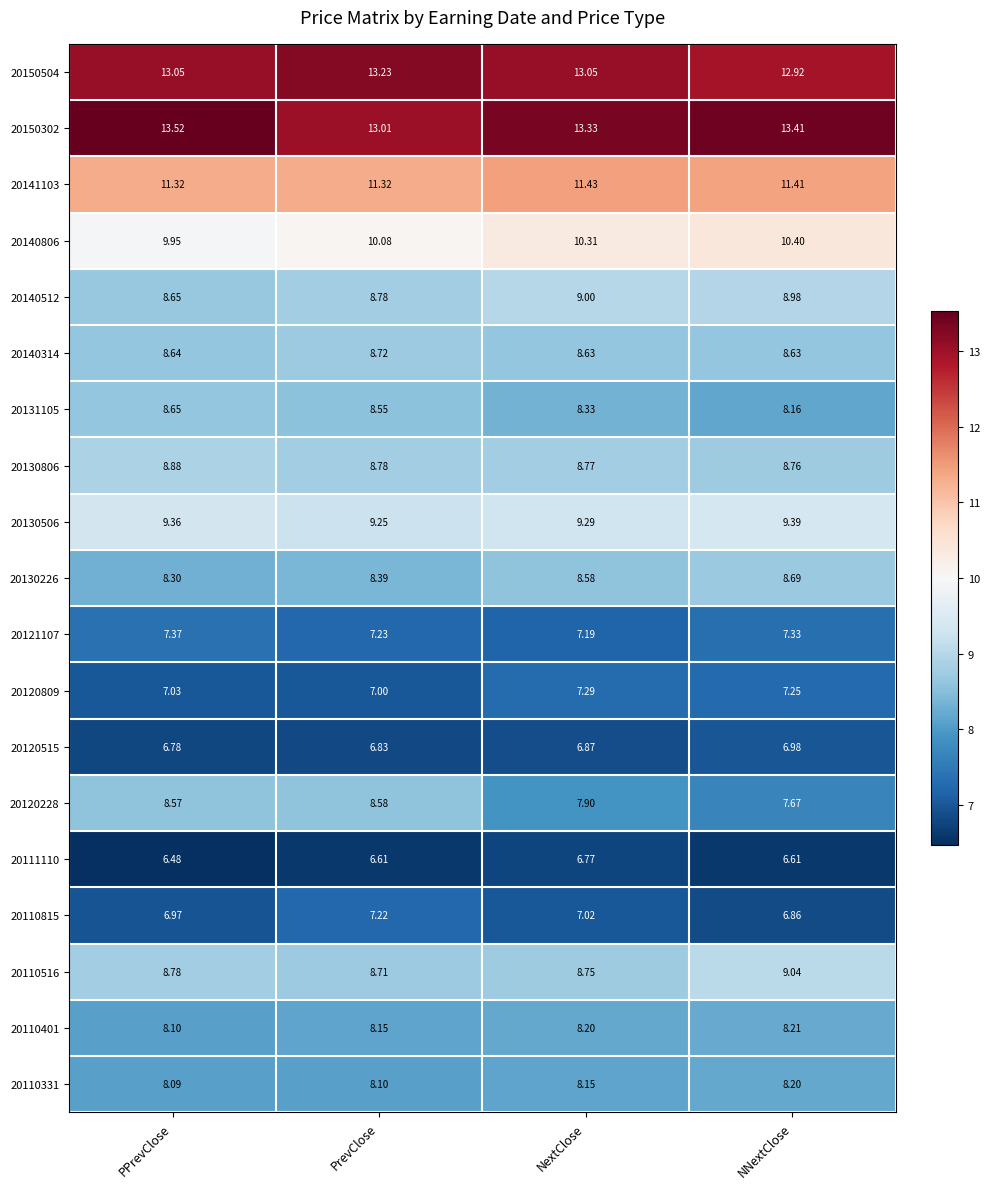

Is the value of 20150504 at PPrevClose greater than the value of 20130506 at PPrevClose?

Yes